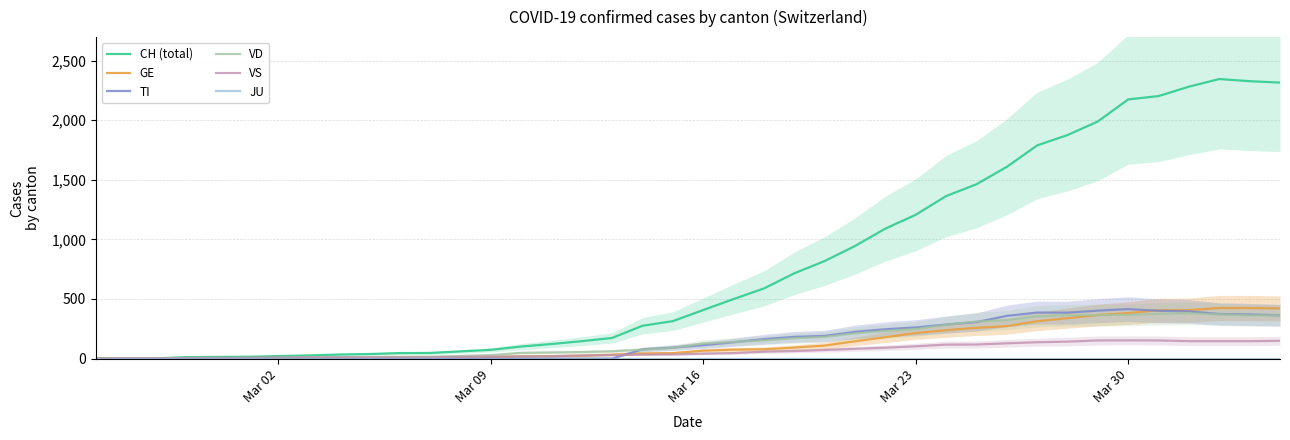

The value of TI at Mar 09 is 264. True or false?

False